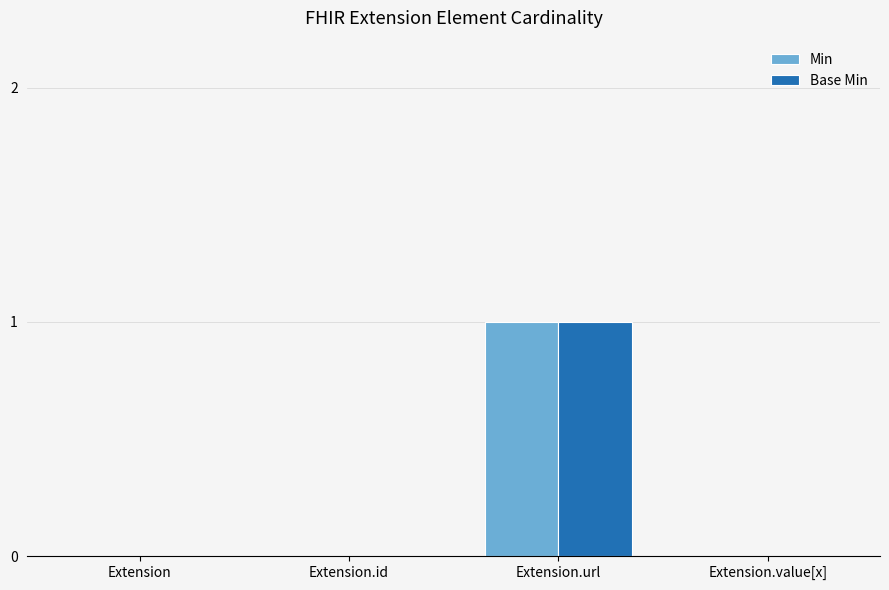

The value of Base Min at Extension.value[x] is 1. True or false?

False